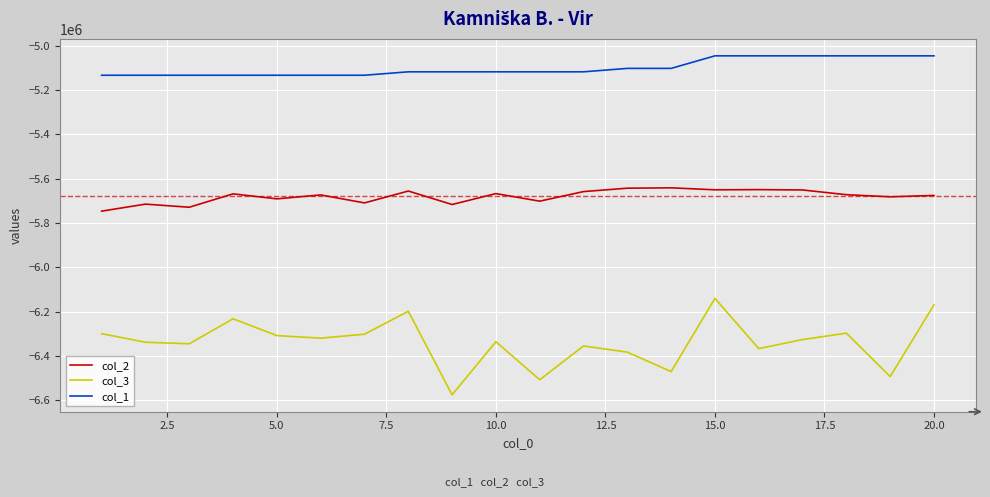

In col_3, how many points are higher than both neighbors (excluding endpoints)?

6